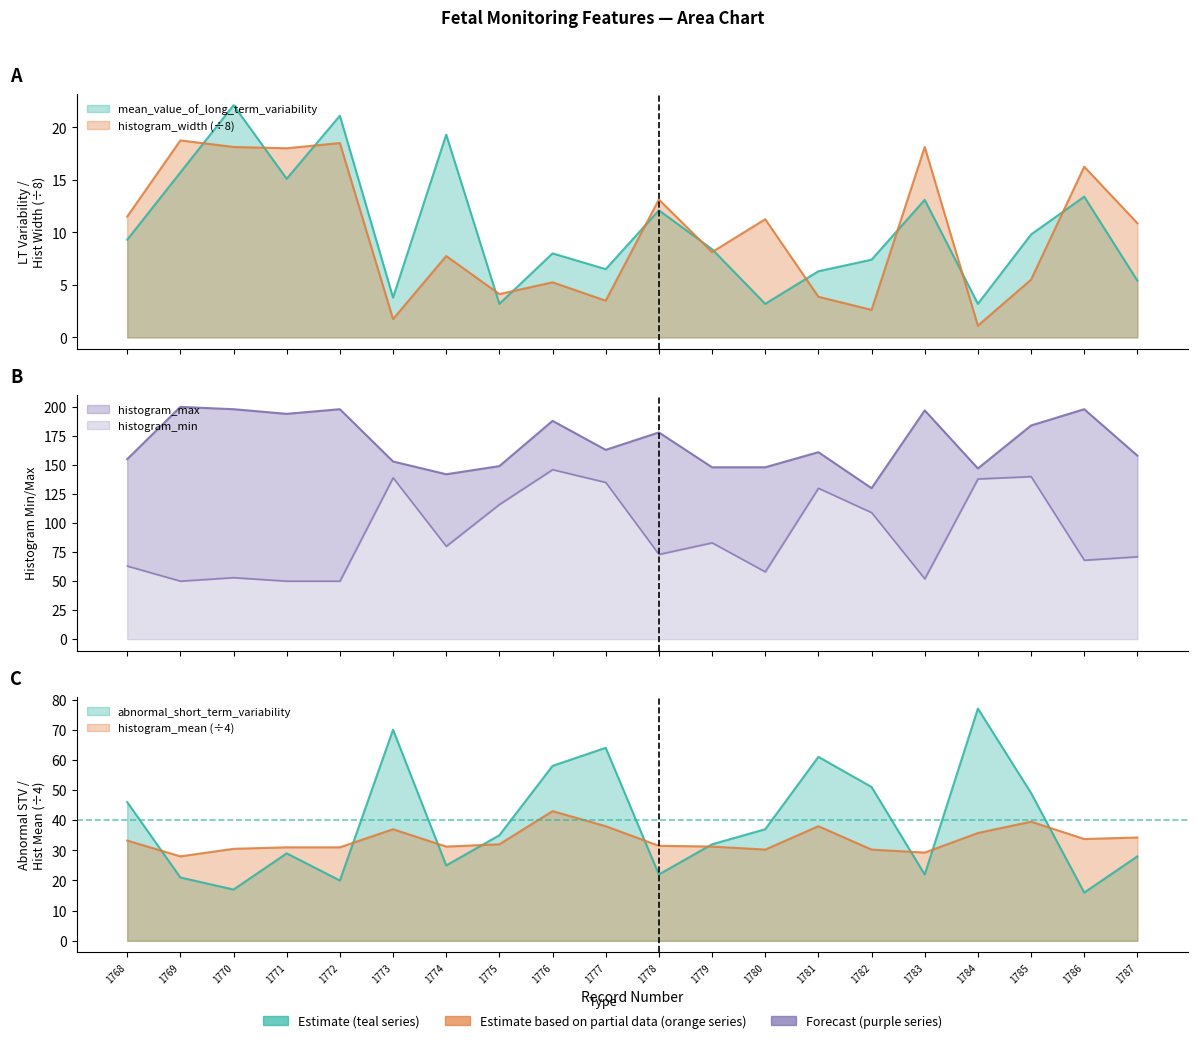

Rank the series by their maximum value, from lowest to highest.

histogram_width, mean_value_of_long_term_variability, histogram_mean, abnormal_short_term_variability, histogram_min, histogram_max